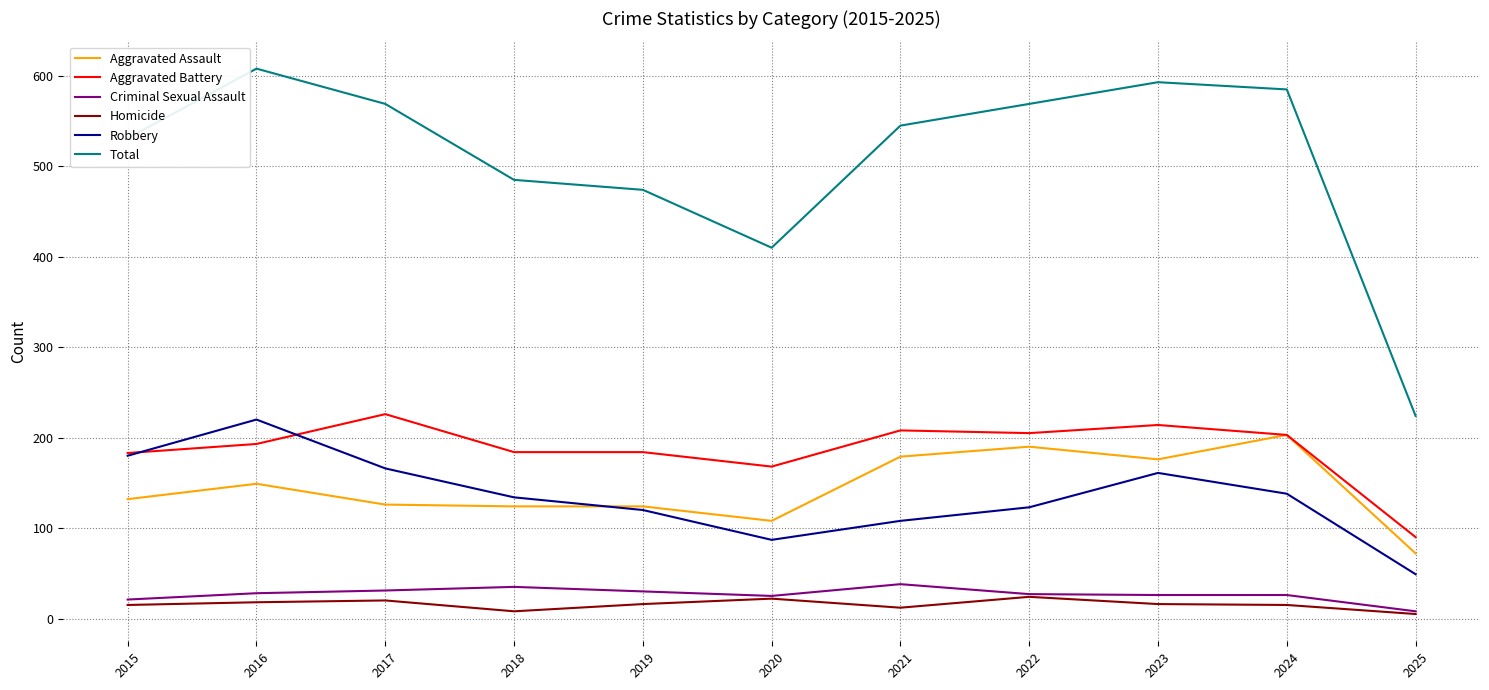

True or false: Homicide has a value of 15 at 2024.

True